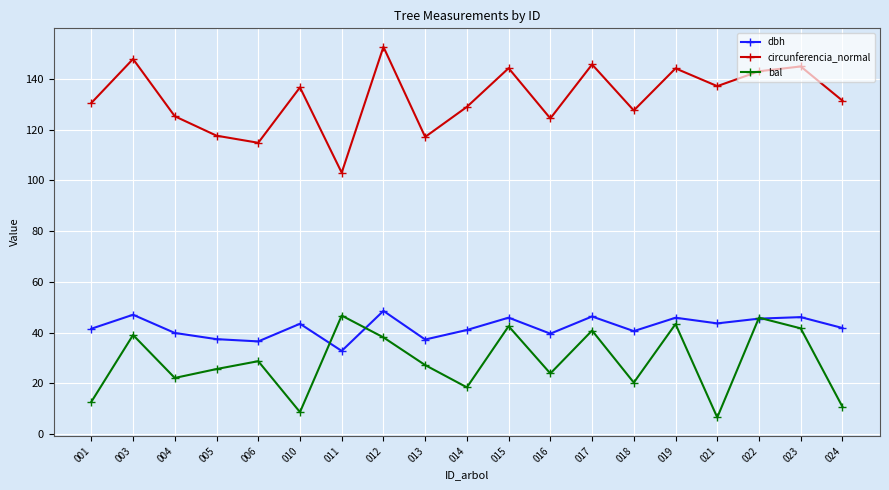

At which category does bal reach its first local valley?

004